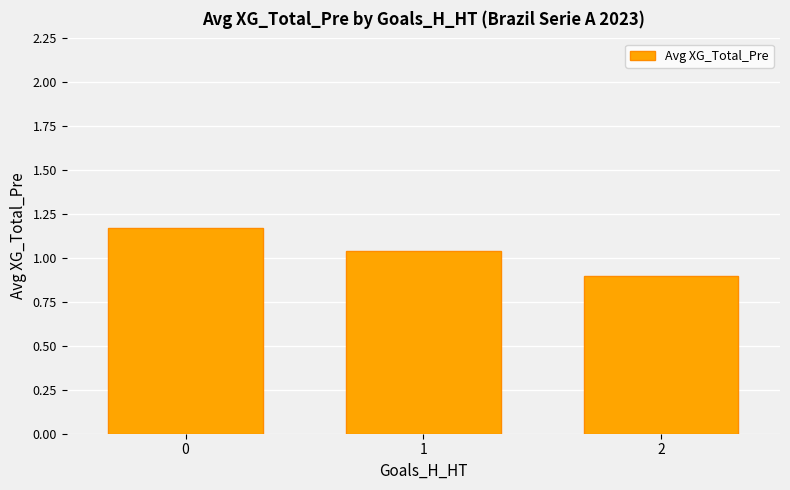

What is the minimum value shown in the chart?

0.9